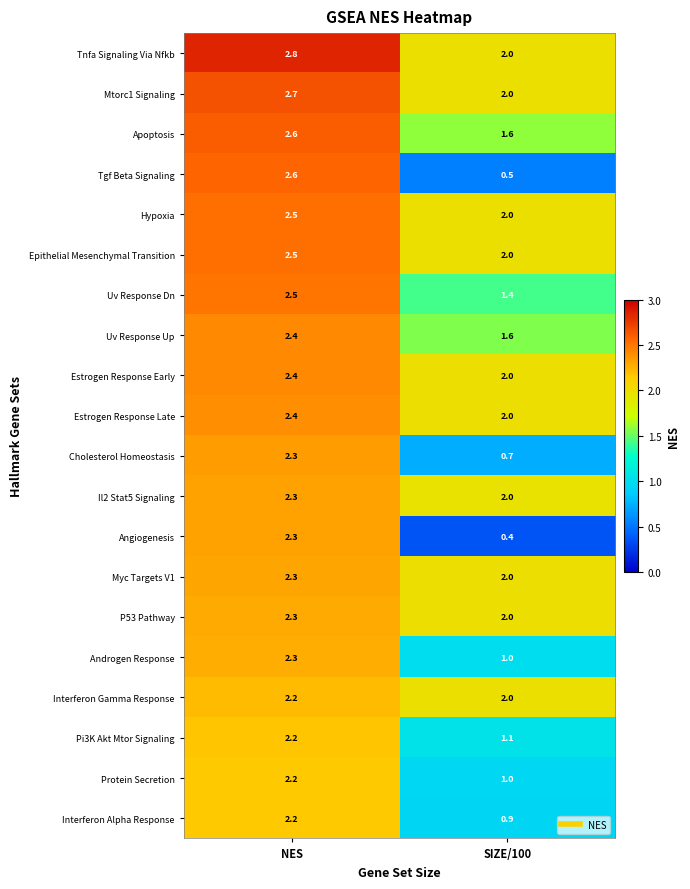

Which series has the largest total across all categories?

Tnfa Signaling Via Nfkb